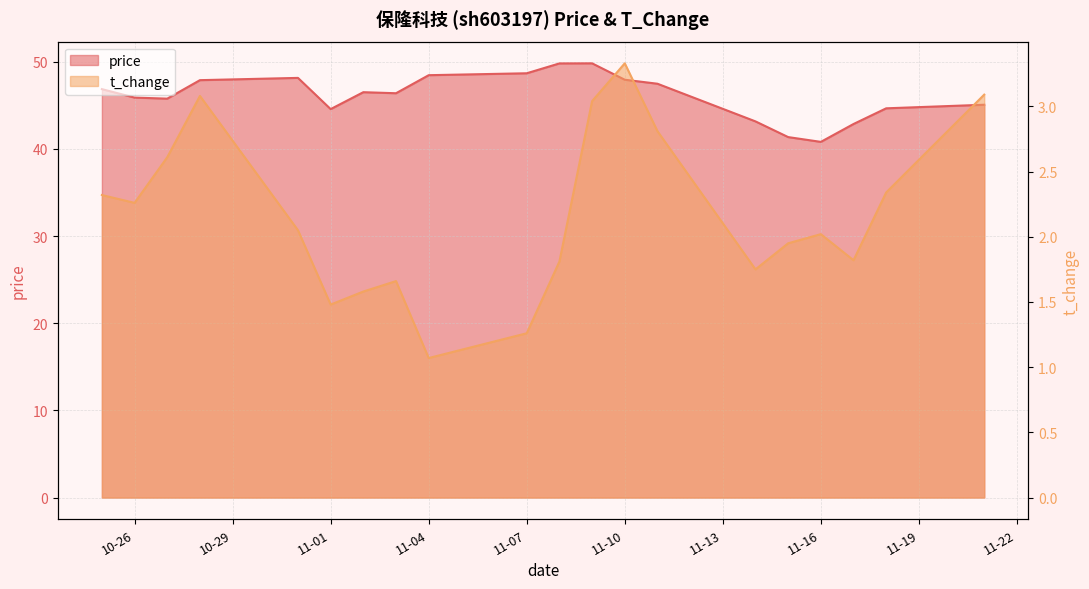

Rank the series by their average value, from lowest to highest.

t_change, price